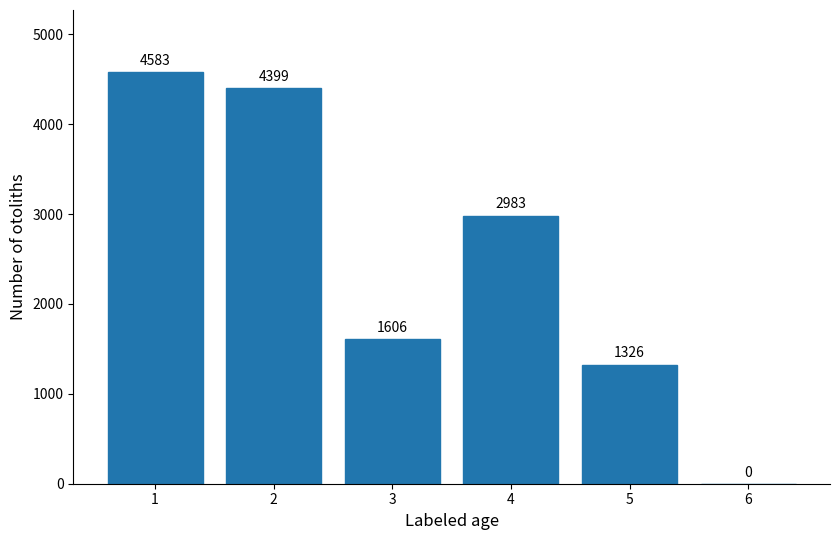

The chart shows a value of 4583 at 1. True or false?

True